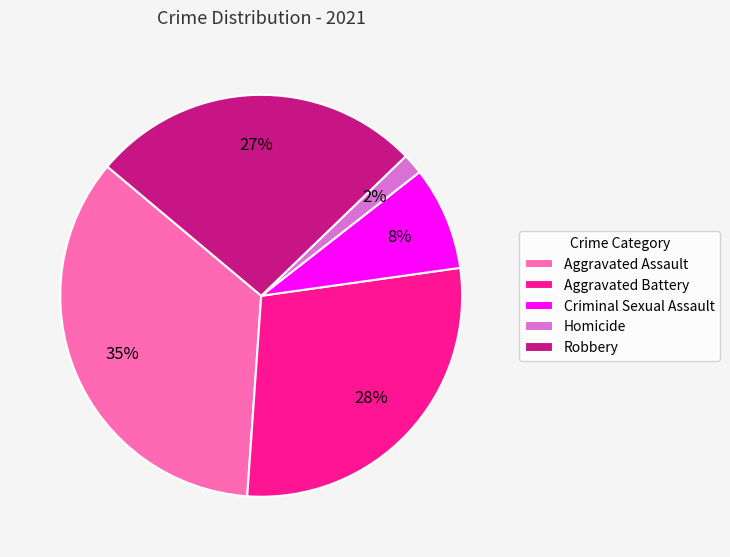

To the nearest percent, what is the difference between the Robbery and Homicide slice percentages?

25%